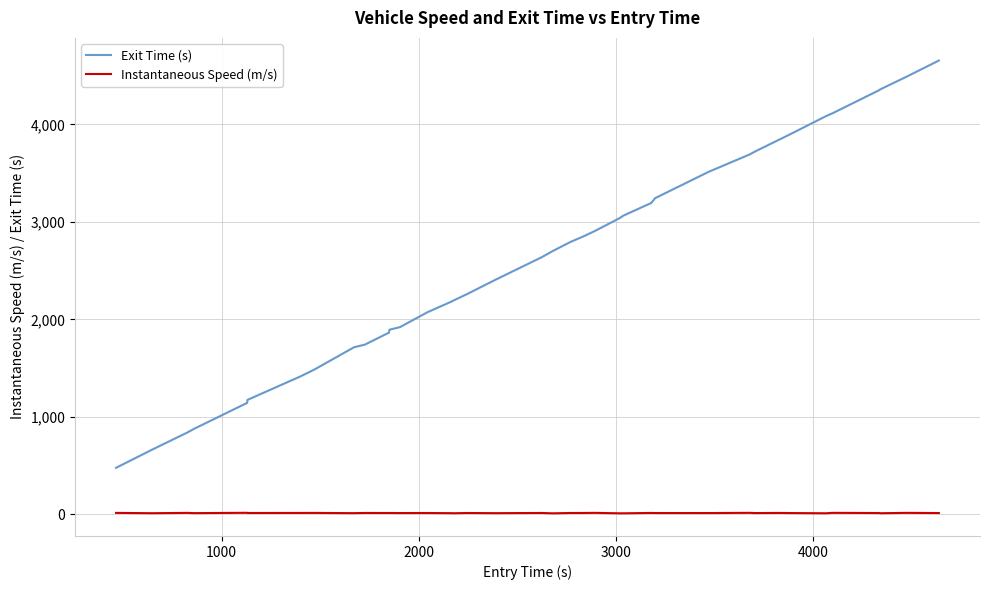

True or false: Instantaneous Speed (m/s) and Exit Time (s) intersect in this chart.

False